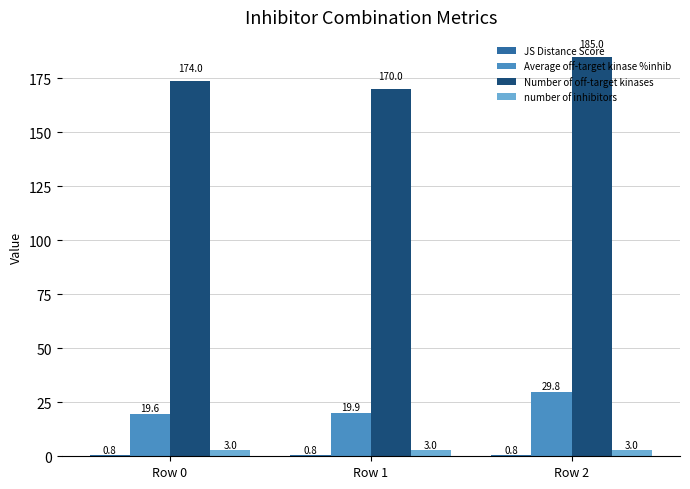

The value of Average off-target kinase %inhib at Row 1 is 27.5. True or false?

False